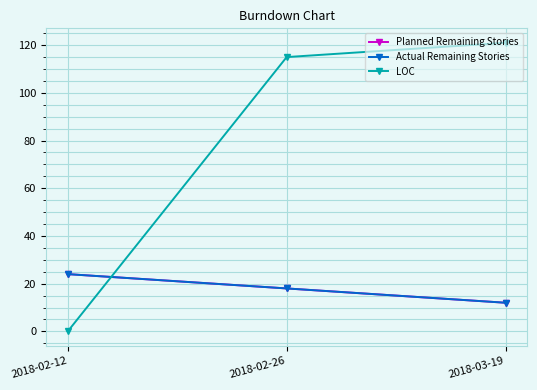

Does the chart have visible grid lines?

Yes